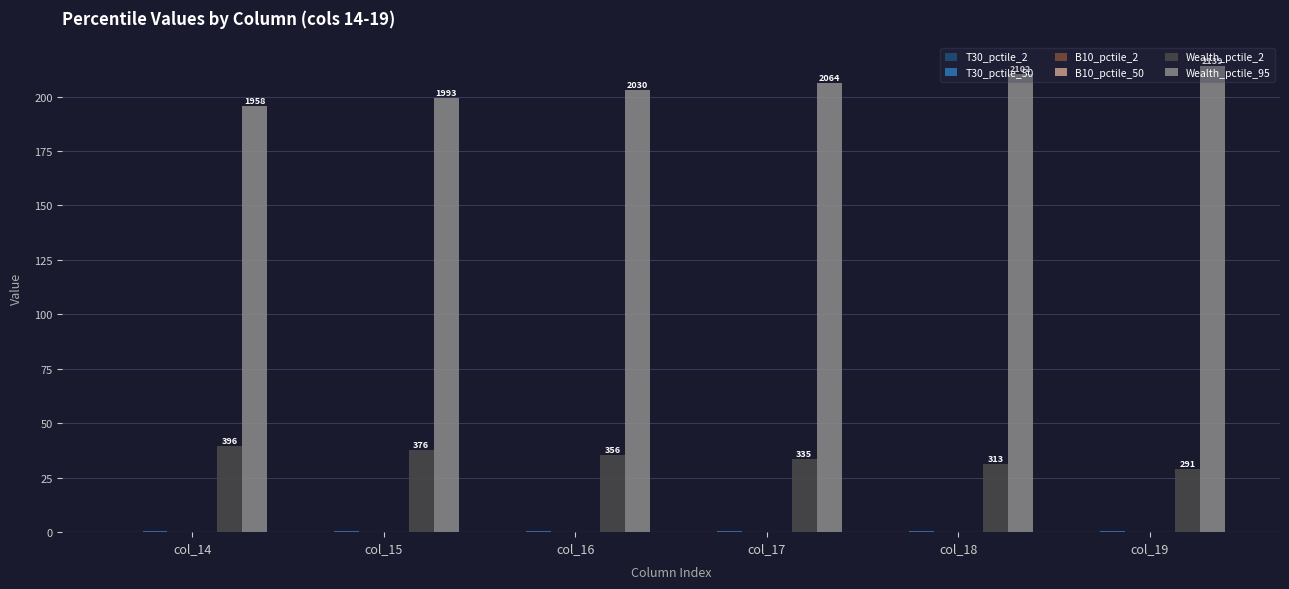

The Wealth_pctile_95 series shows 59.2 at col_16. True or false?

False